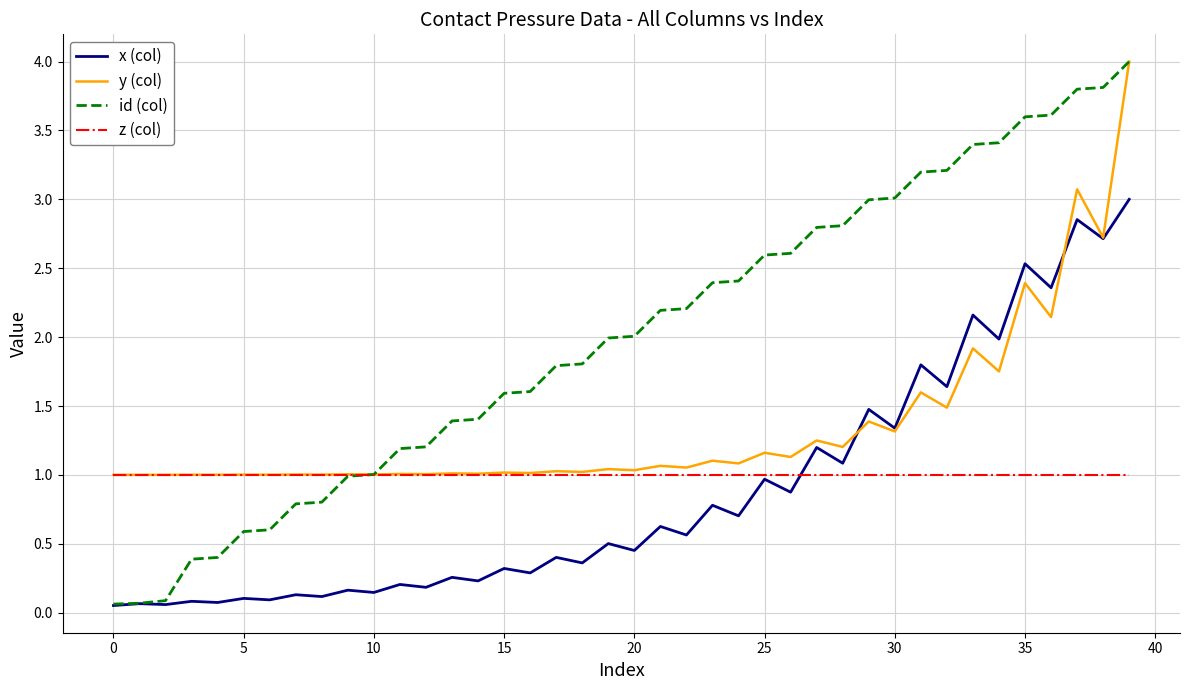

Does the chart have visible grid lines?

Yes